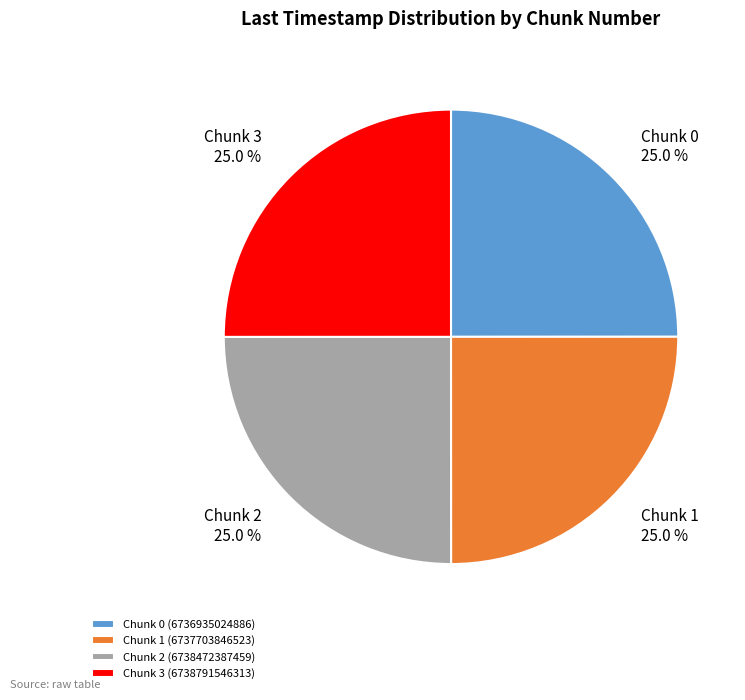

How much of the chart is everything except Chunk 1 (6737703846523)?

75.0%